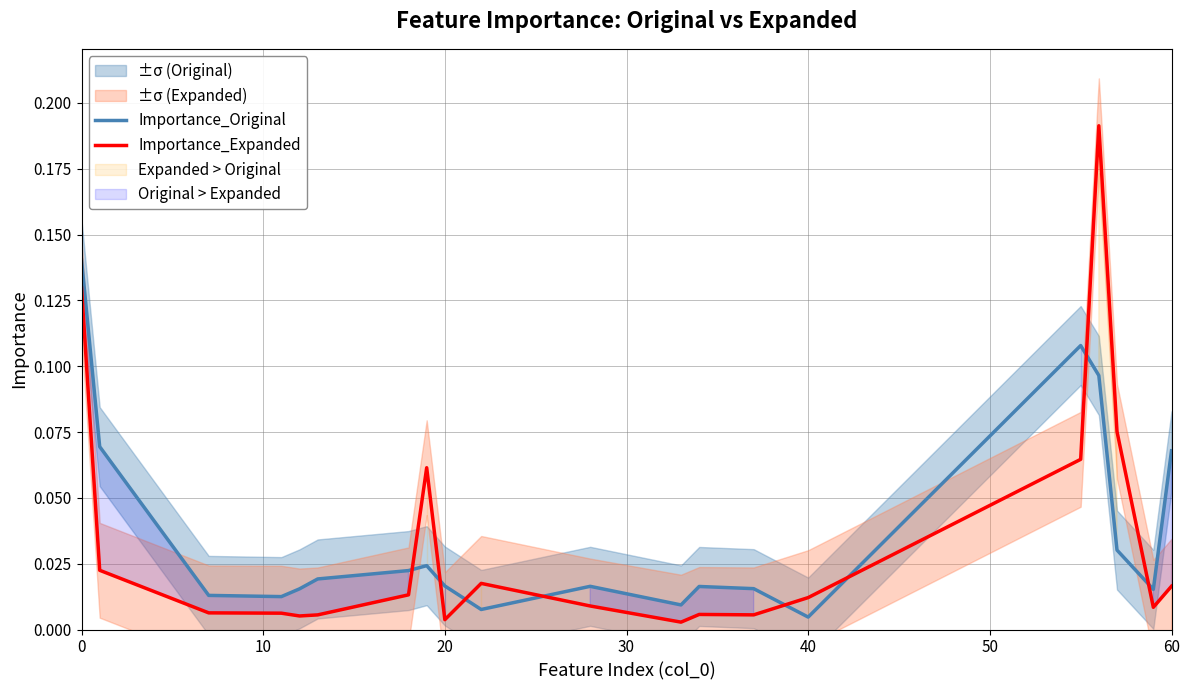

How many times do Importance_Expanded and Importance_Original cross each other?

8